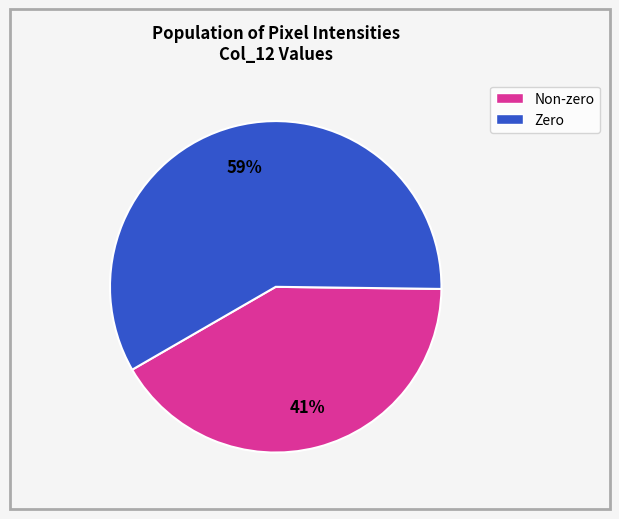

Is there any slice that represents more than half of the pie?

Yes